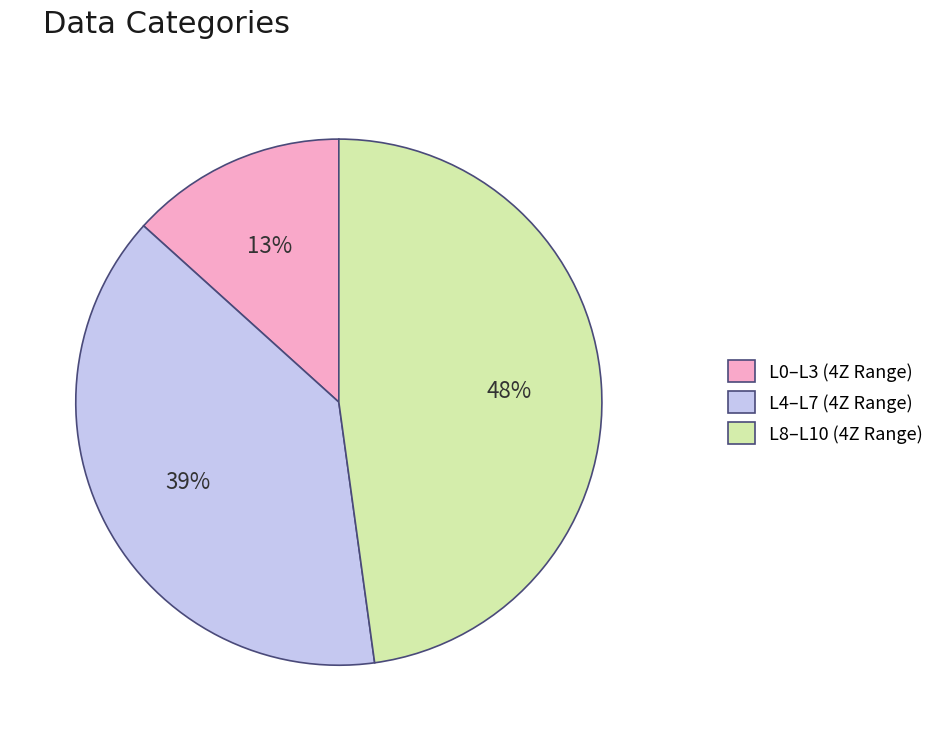

Rank the categories by value from highest to lowest.

L8–L10 (4Z Range), L4–L7 (4Z Range), L0–L3 (4Z Range)